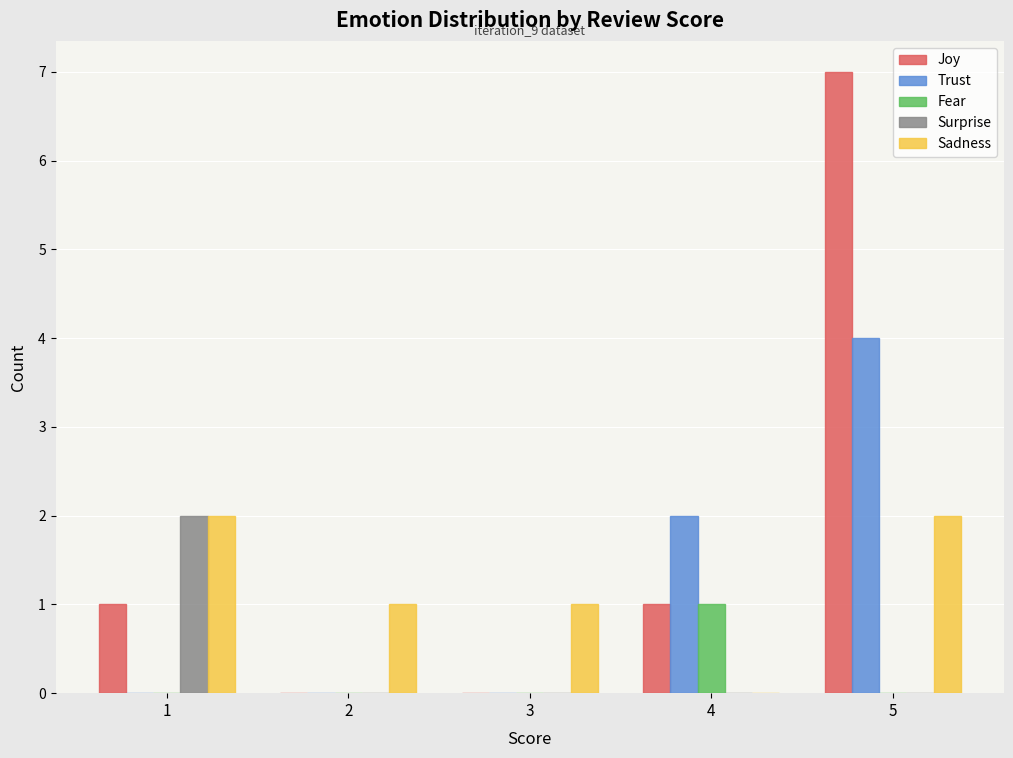

Reading right to left, transcribe all the data shown in this chart.

Joy: 7	1	0	0	1
Trust: 4	2	0	0	0
Fear: 0	1	0	0	0
Surprise: 0	0	0	0	2
Sadness: 2	0	1	1	2